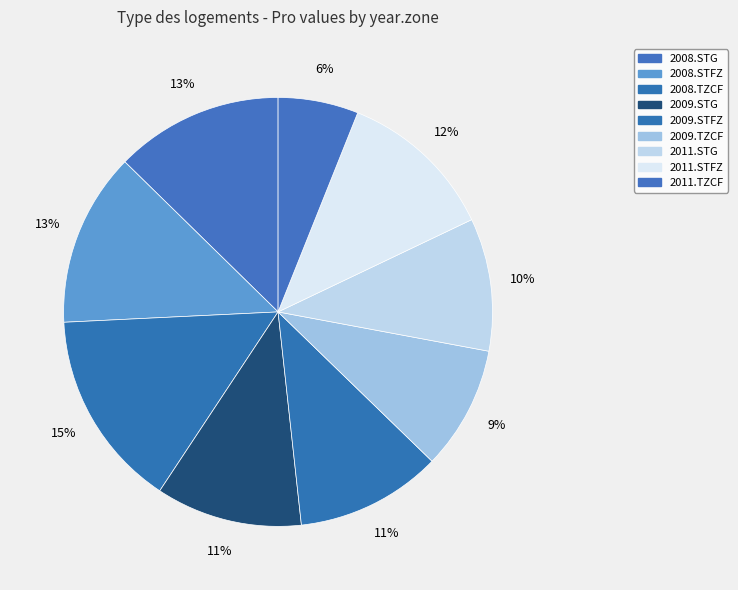

The 2011.STFZ slice represents 1% of the pie. True or false?

False